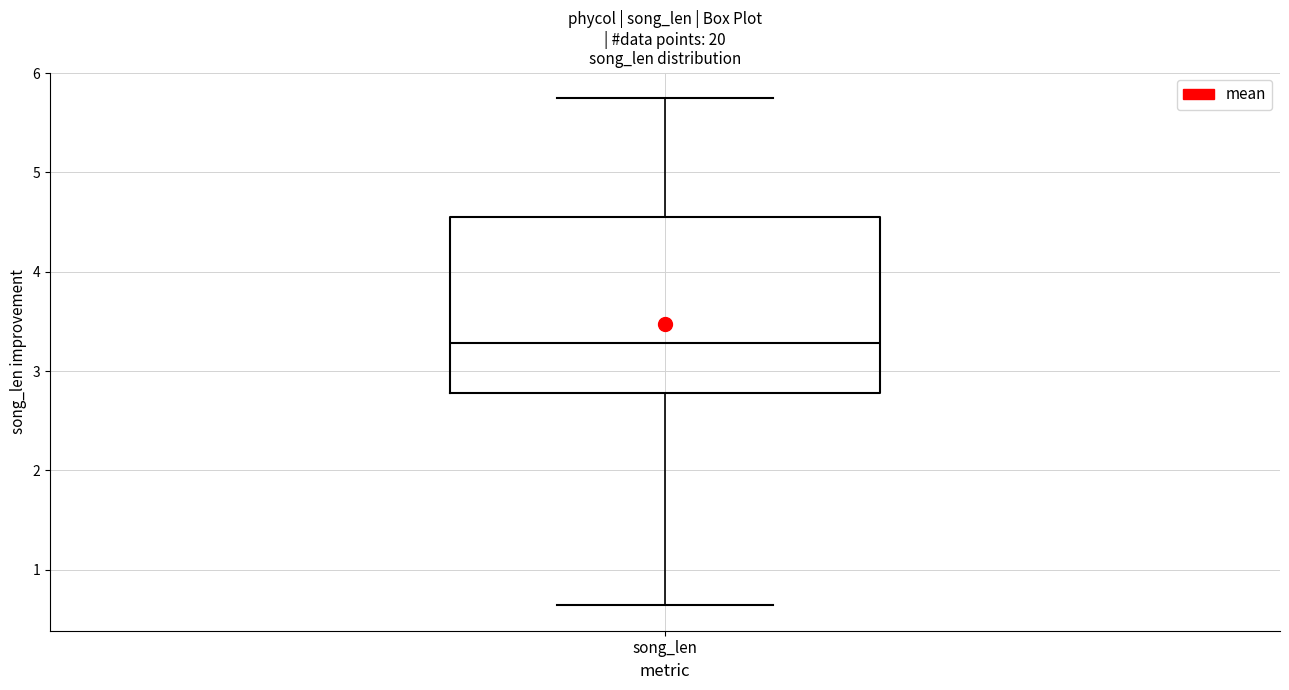

Transcribe this box plot: give where the median line is, the range the box spans, and where the two whiskers end, as read against the y-axis. The values are not printed on the chart, so give them approximately, as read against the axis.

median 3.3, box 2.8 to 4.6, whiskers 0.6 to 5.7